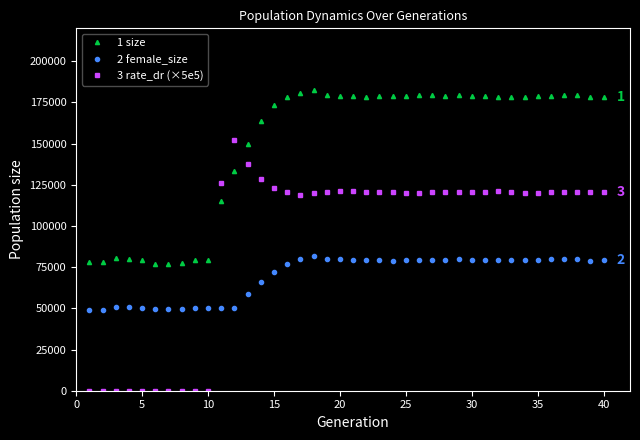

Which series ends up on top after the final intersection of 3 rate_dr (×5e5) and 2 female_size?

3 rate_dr (×5e5)